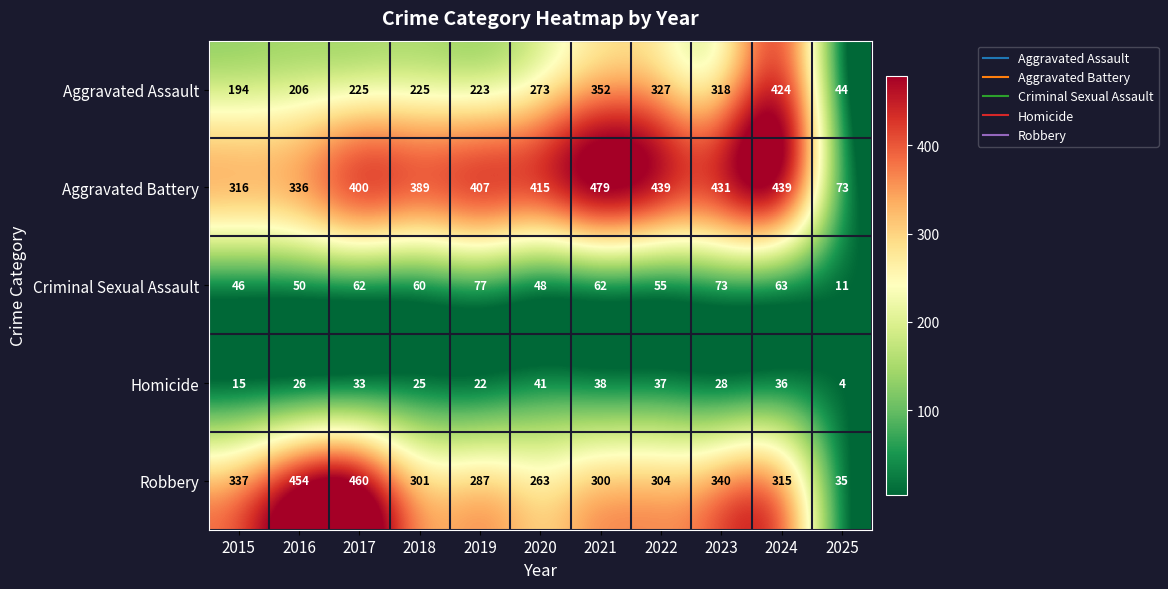

How many distinct data groups are displayed?

5